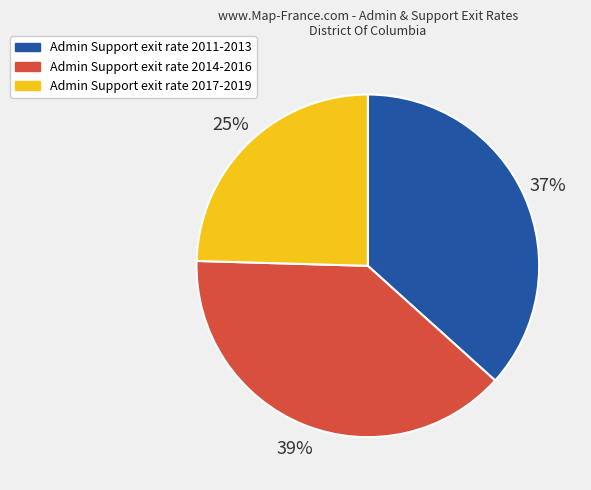

To the nearest percent, what is the average slice percentage?

33%